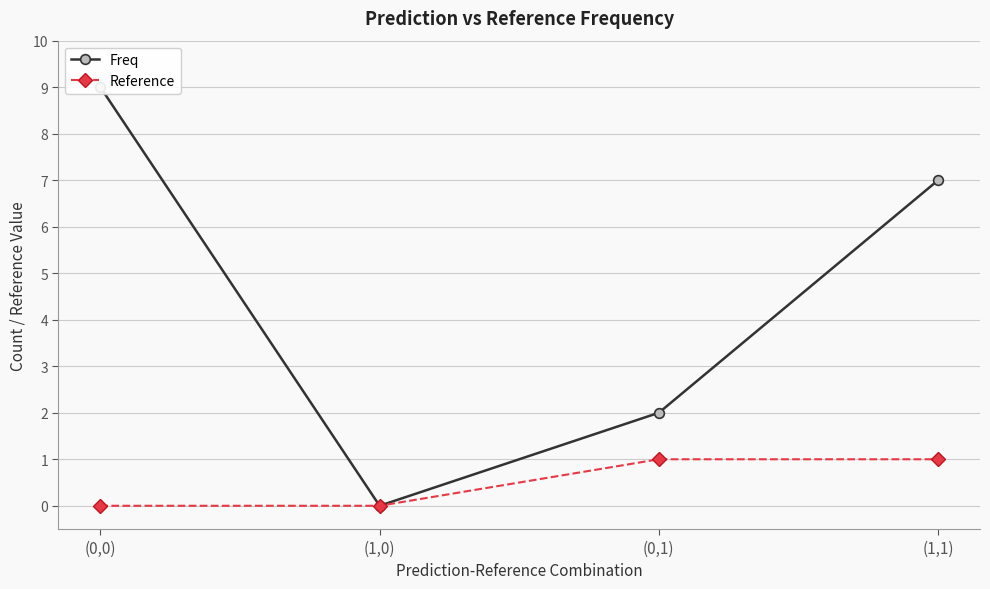

How many distinct data groups are displayed?

2